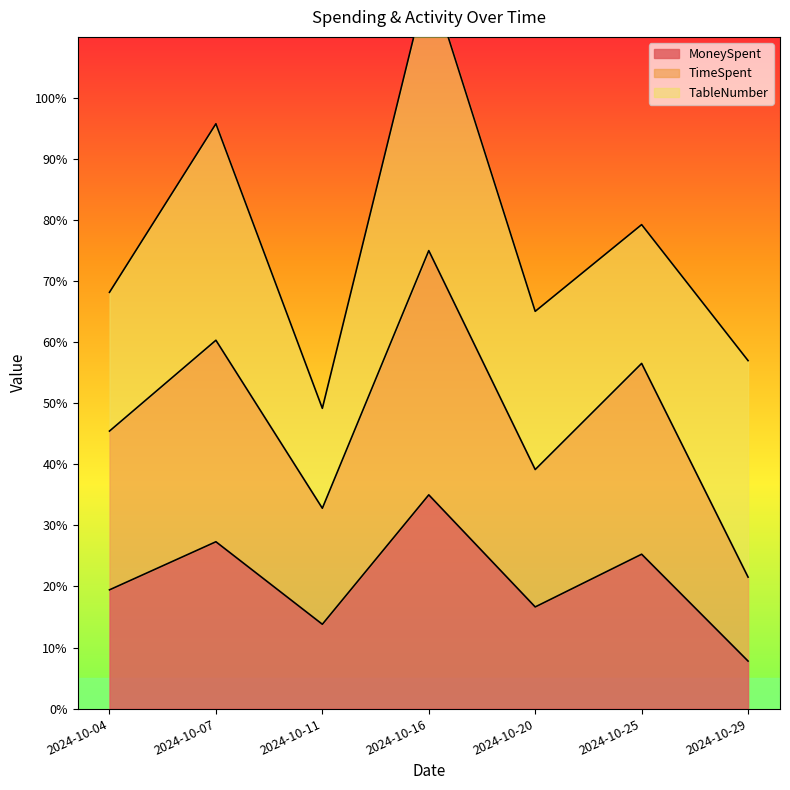

True or false: TimeSpent and MoneySpent cross at least once.

False